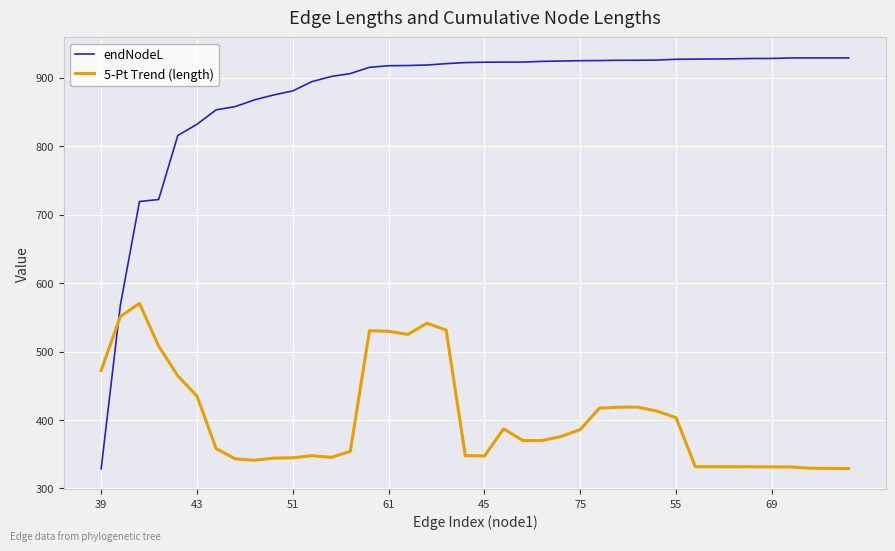

Which series has the largest range (max minus min)?

endNodeL